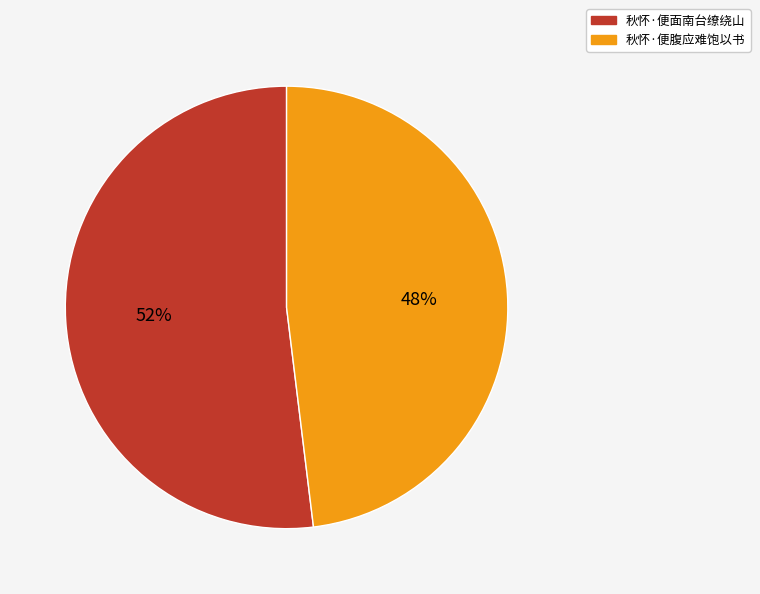

What percentage is the 秋怀·便面南台缭绕山 slice, to the nearest percent?

52%